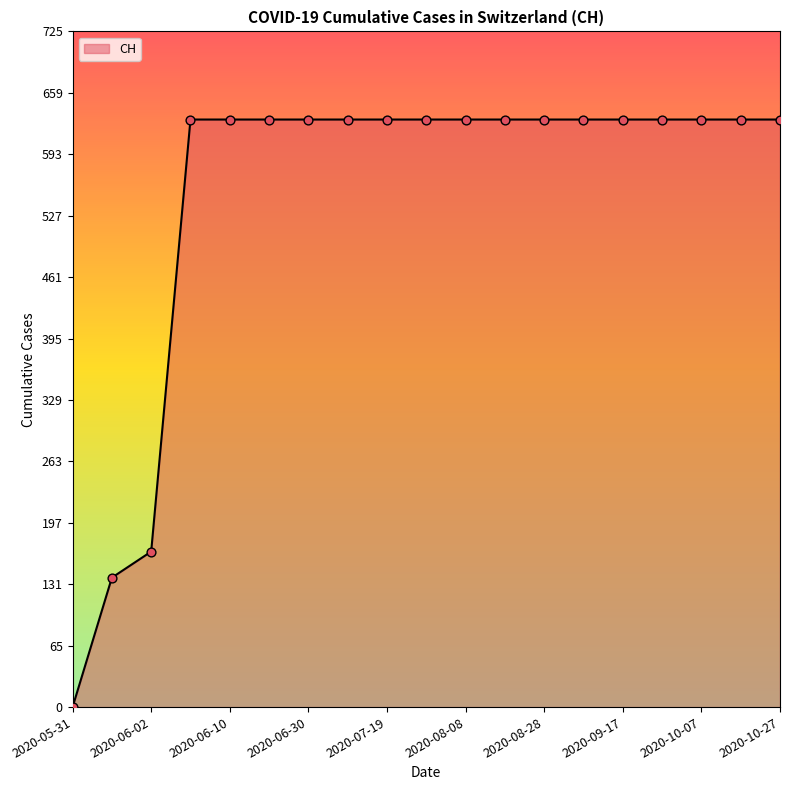

What is the maximum value shown in the chart?

631